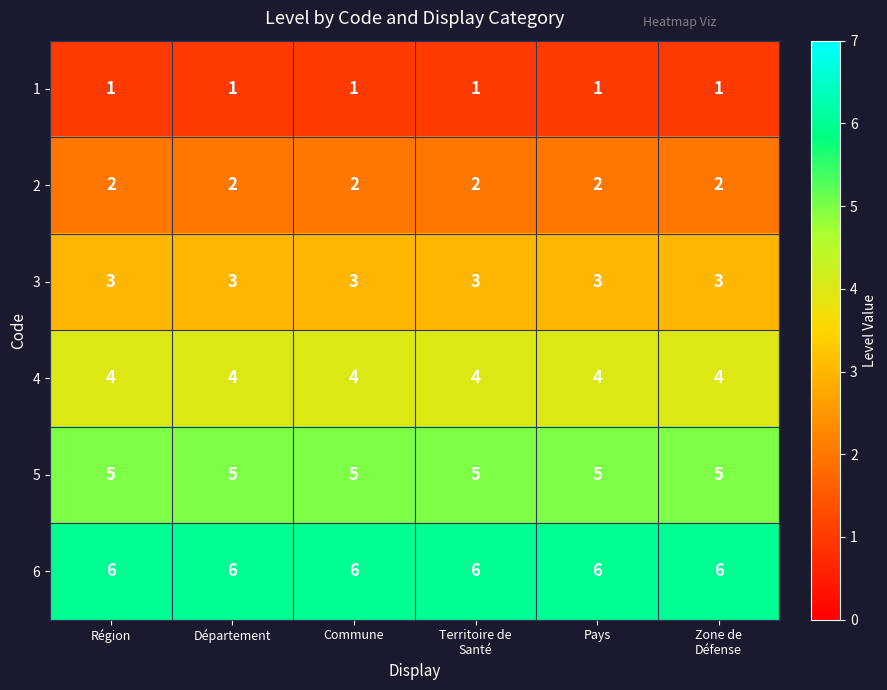

Rank the series by their average value, from lowest to highest.

1, 2, 3, 4, 5, 6